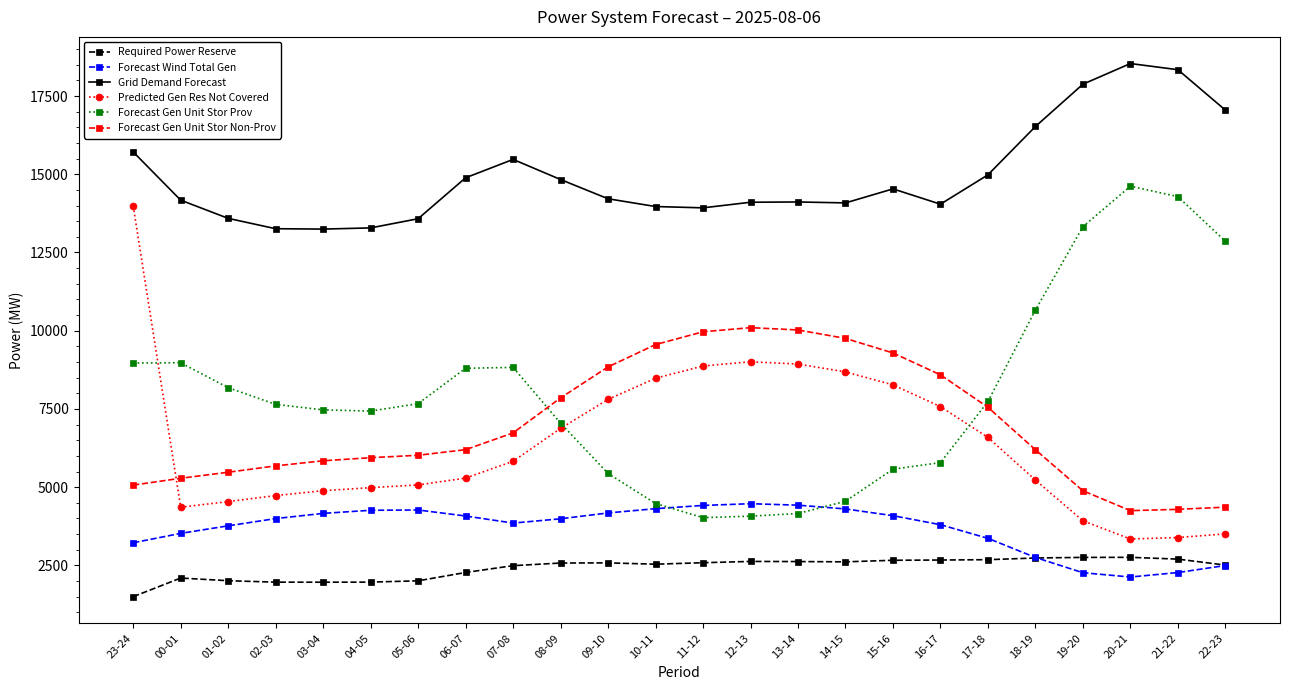

Does the chart have visible grid lines?

No